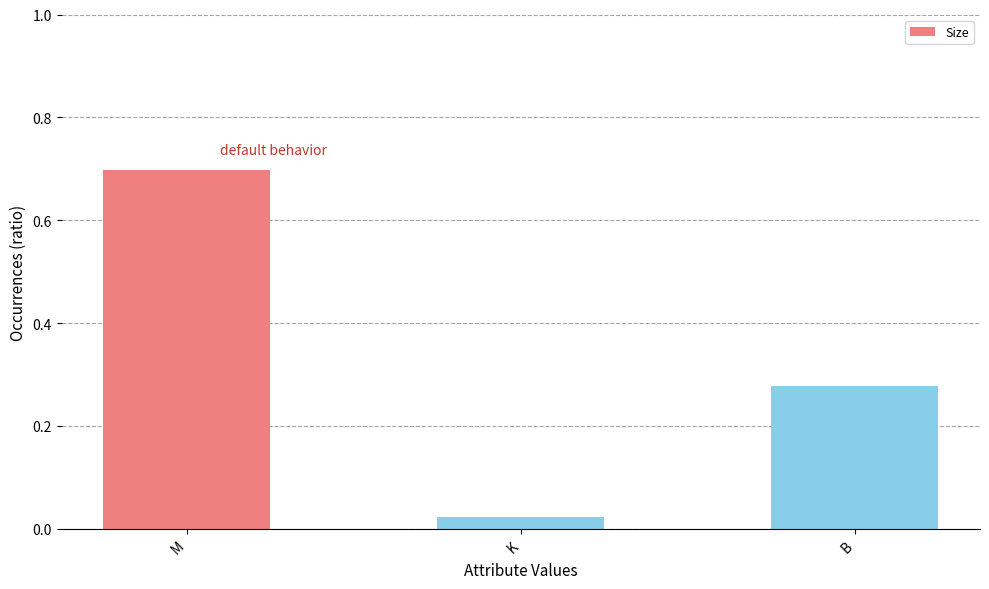

What is the sum of the values at M and B?

1.0